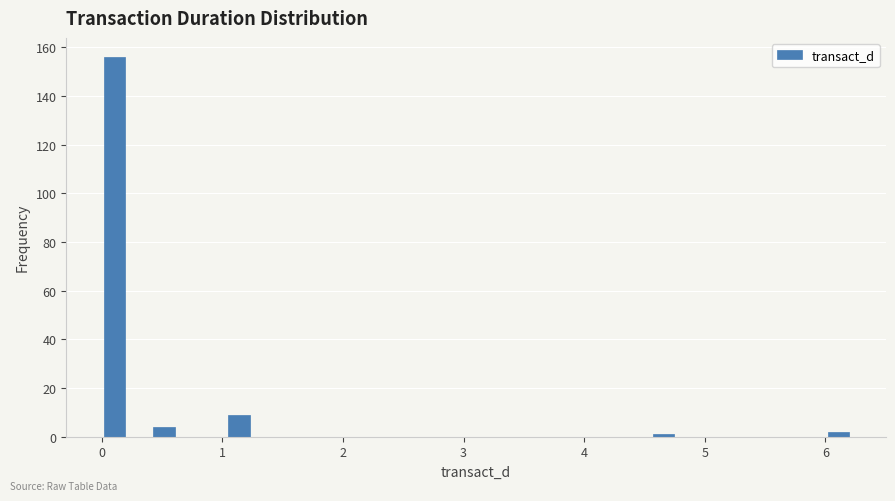

Around what value on the x-axis is the tallest bar? Give the approximate position of its centre, as read against the axis.

0.1